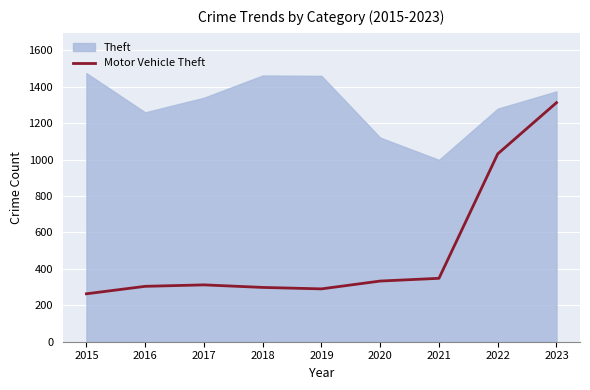

Where is Motor Vehicle Theft nearest to the value 787?

2022